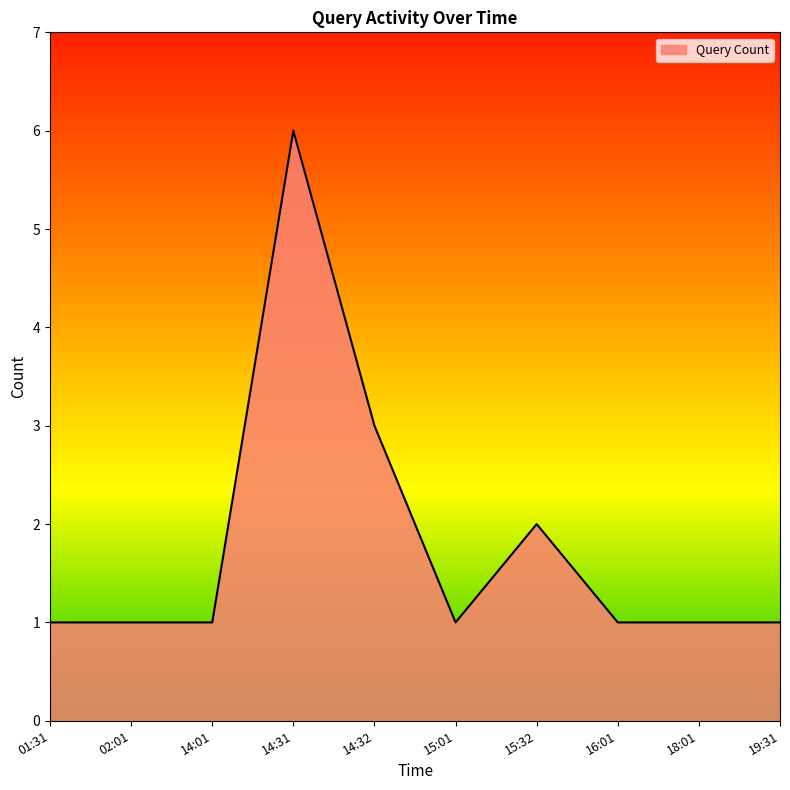

Approximately how many times larger is the value at 19:31 compared to 01:31?

1.0